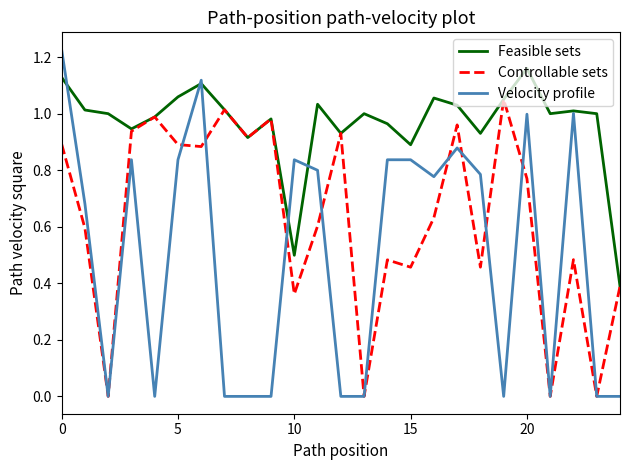

Rank the series by their maximum value, from lowest to highest.

Controllable sets, Feasible sets, Velocity profile